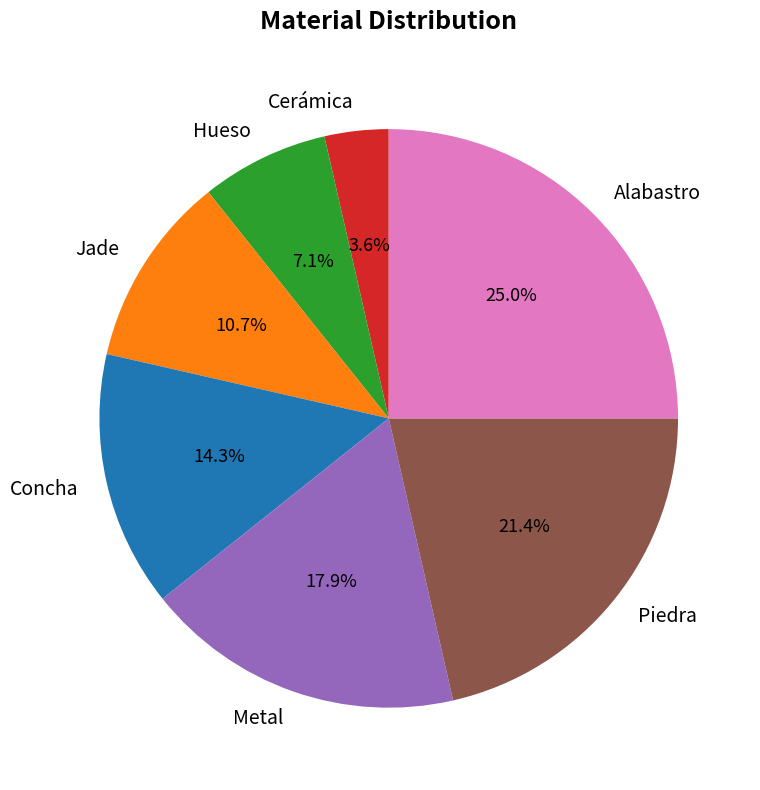

What is the smallest slice in the pie chart?

Cerámica